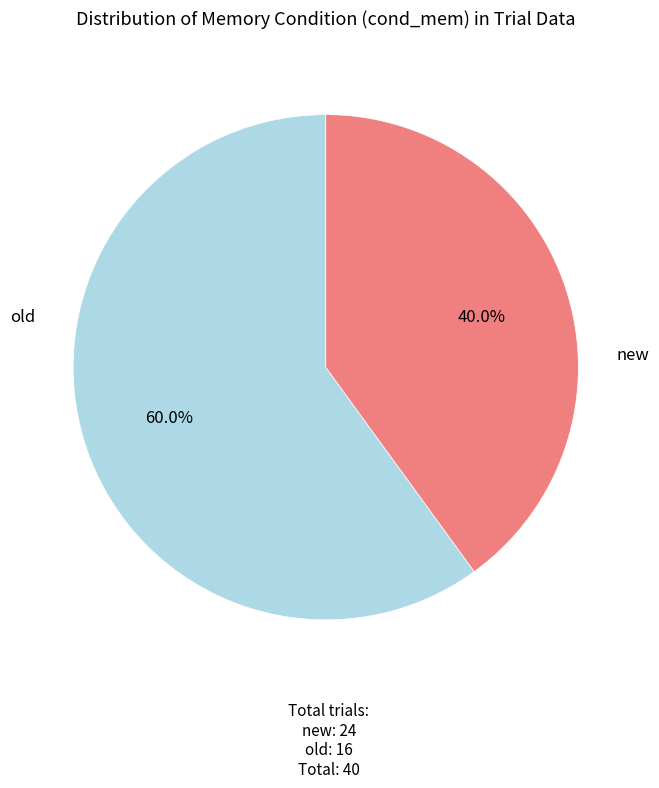

Which has a higher value, old or new?

new